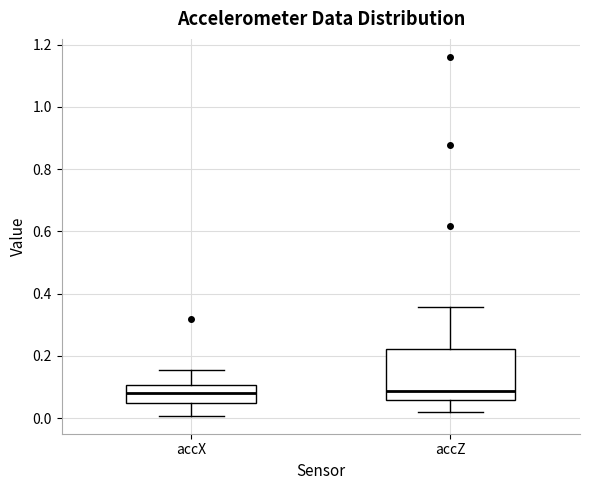

Reading left to right, transcribe this box plot: for each box, give where its median line is, the range the box spans, and where its two whiskers end, as read against the y-axis. The values are not printed on the chart, so give them approximately, as read against the axis.

accX: median 0.08, box 0.04 to 0.10, whiskers 0.00 to 0.16
accZ: median 0.08, box 0.06 to 0.22, whiskers 0.02 to 0.36